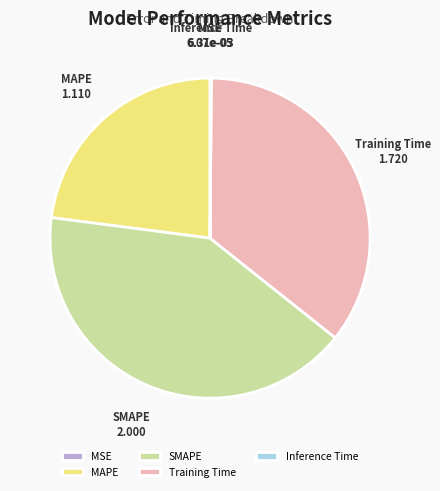

Is there any slice that represents more than half of the pie?

No